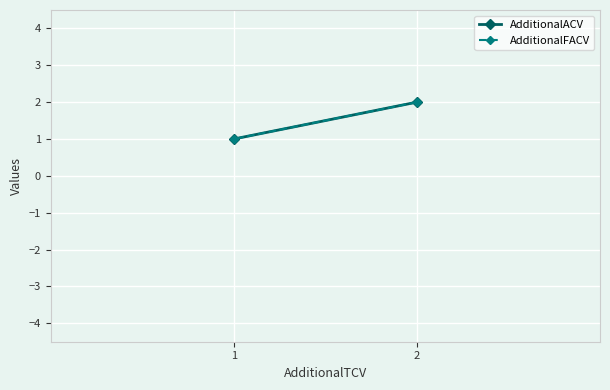

What is the highest value of the AdditionalACV series?

2